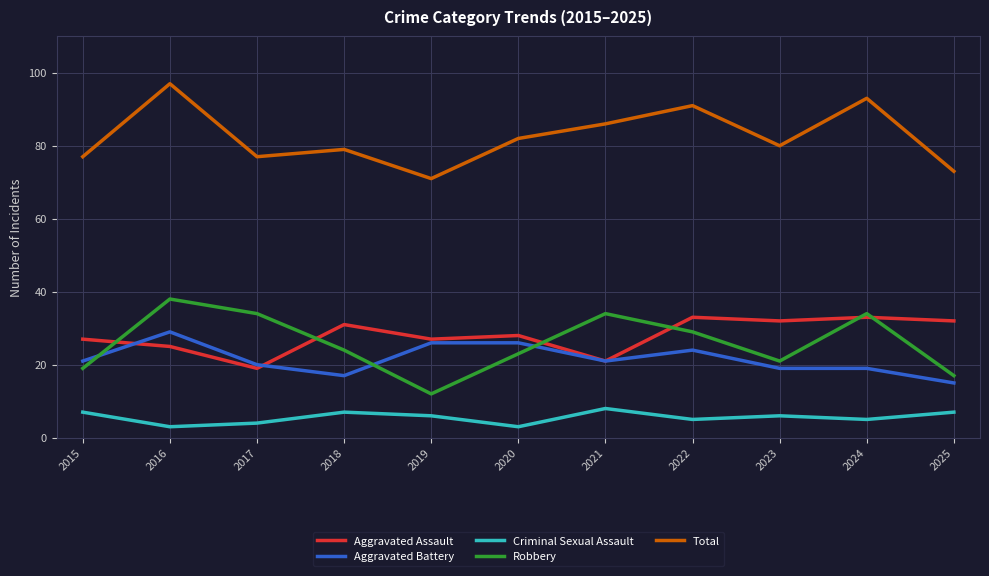

How many categories are shown in the chart?

11